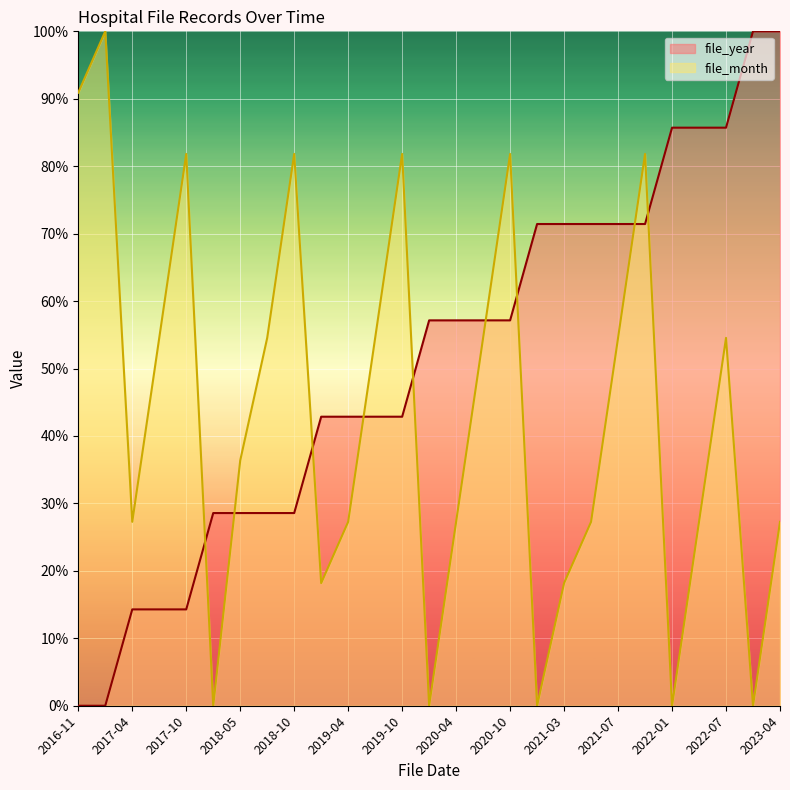

True or false: file_month has a value of -65.0 at 2018-01.

False